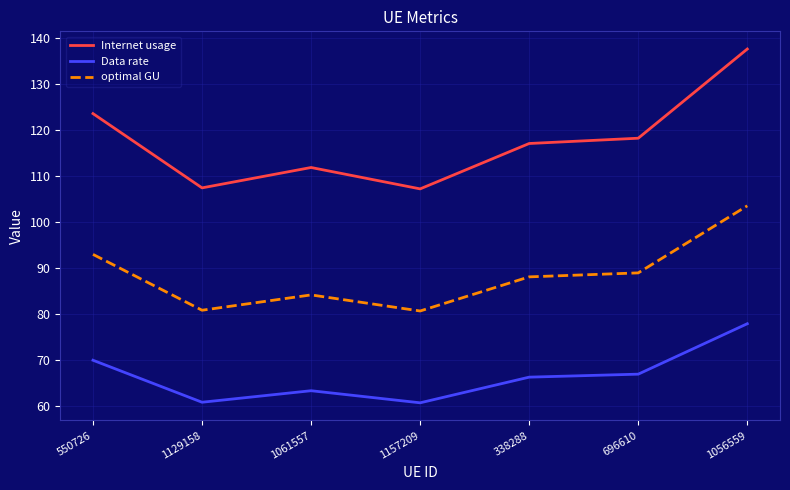

At which category does Internet usage reach its first local valley?

1129158